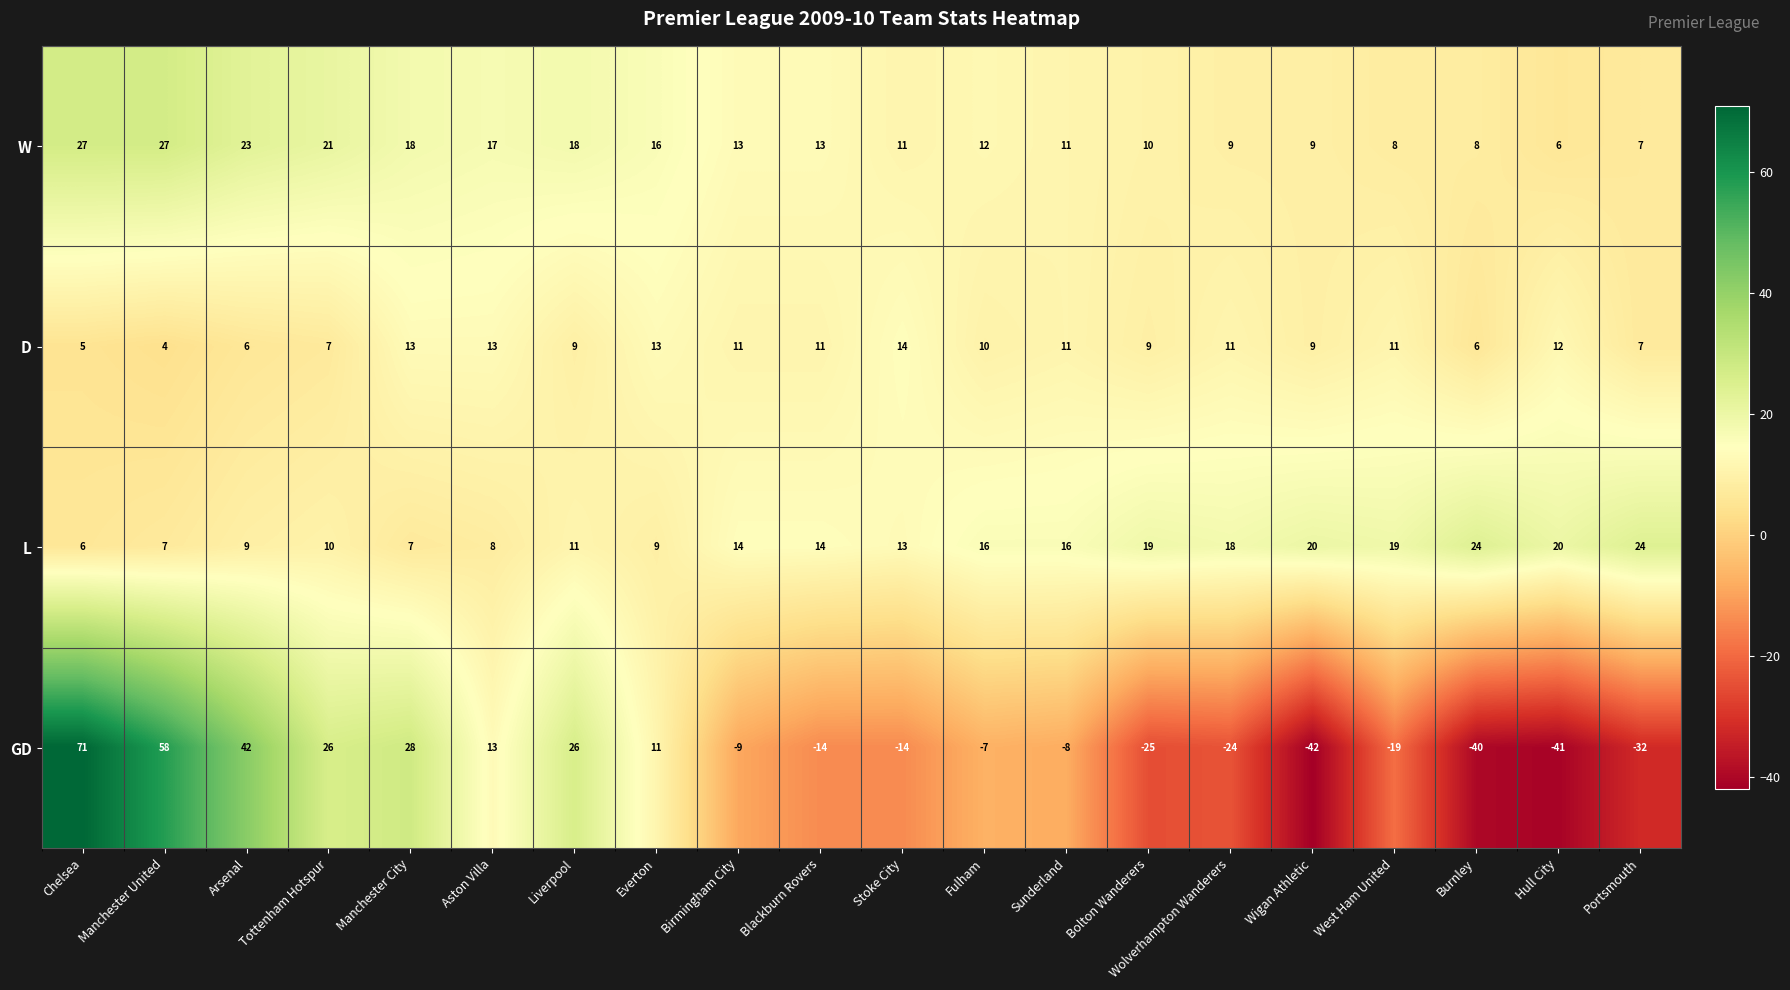

The value of L at Wolverhampton Wanderers is 18. True or false?

True